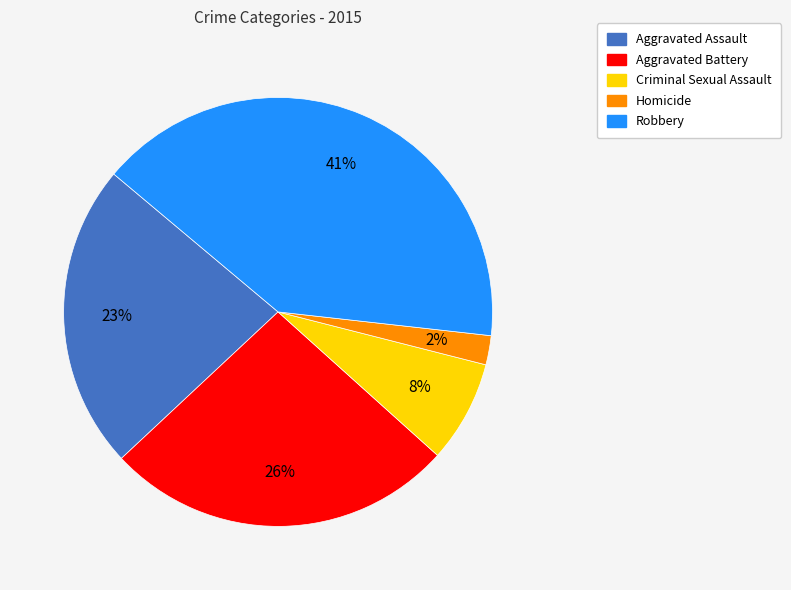

Approximately how many times larger is the value at Aggravated Battery compared to Robbery?

0.6